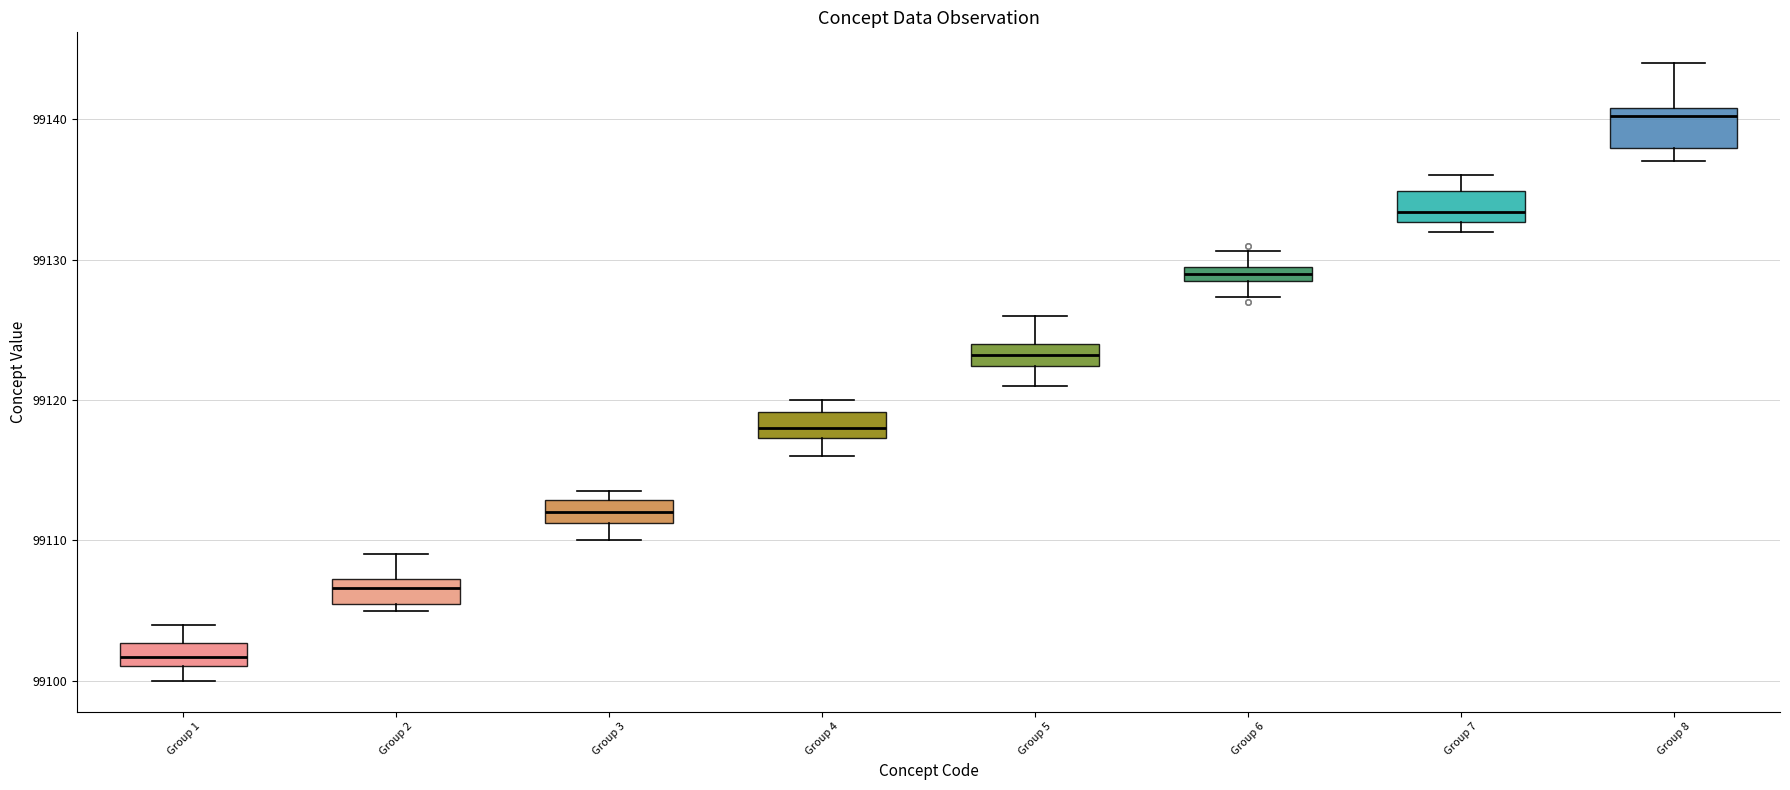

Where is the upper edge of the box for Group 7 on the y-axis? The values are not printed on the chart, so give them approximately, as read against the axis.

99135